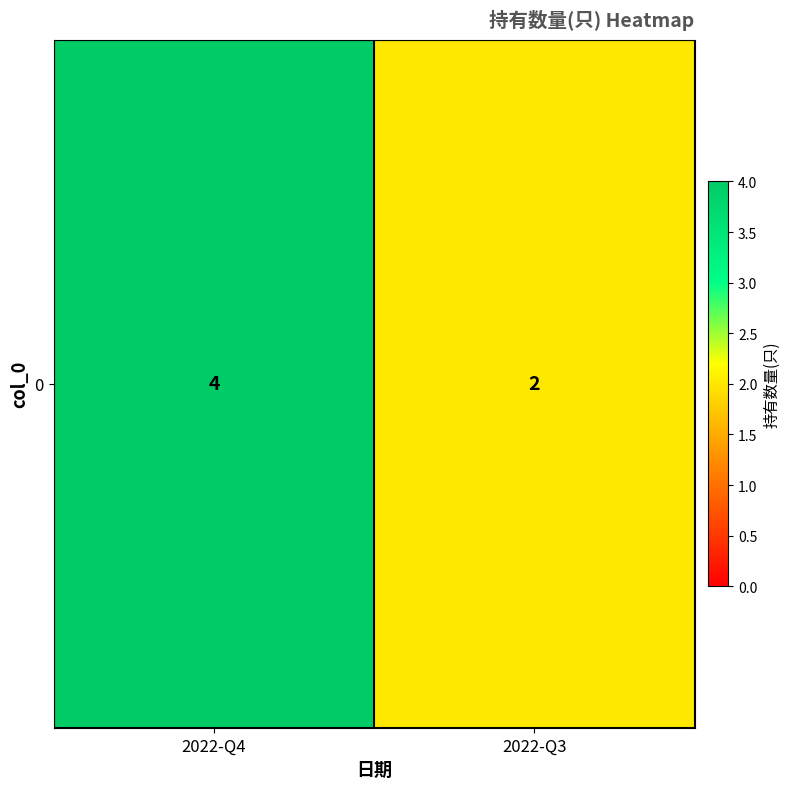

At which label is the value closest to 3?

2022-Q4